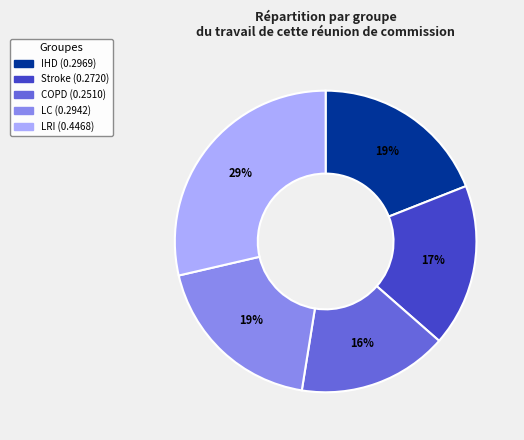

To the nearest percent, what is the average slice percentage?

20%